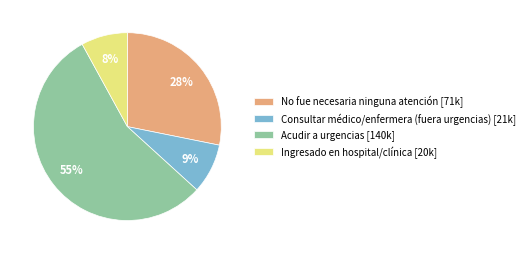

Combined, do No fue necesaria ninguna atención [71k] and Ingresado en hospital/clínica [20k] account for over 50%?

No